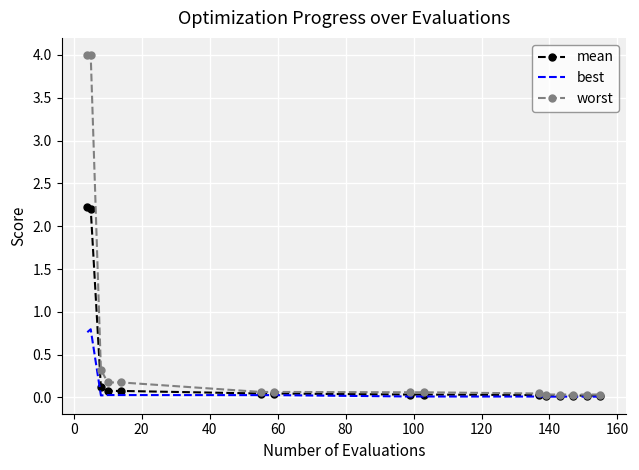

Rank the series by their average value, from highest to lowest.

worst, mean, best